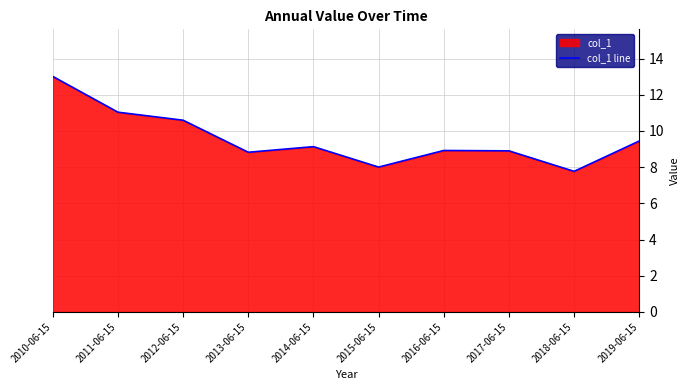

The chart shows a value of 4.3 at 2016-06-15. True or false?

False